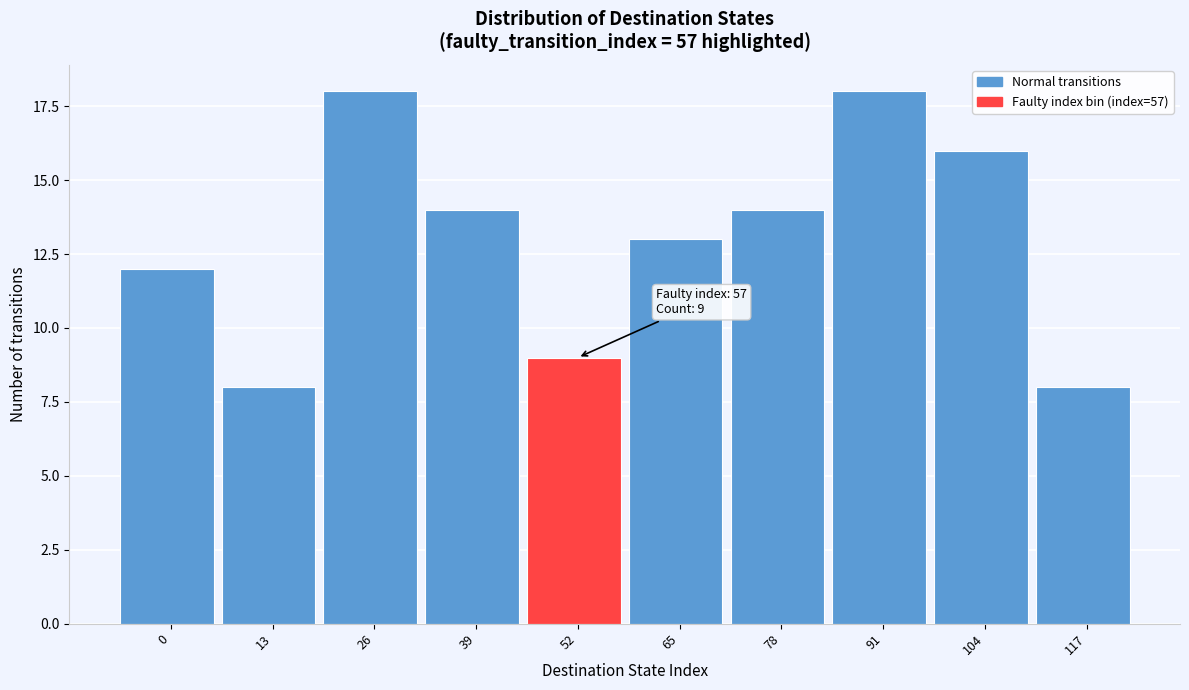

Reading left to right, transcribe all the data shown in this chart.

12	8	18	14	9	13	14	18	16	8